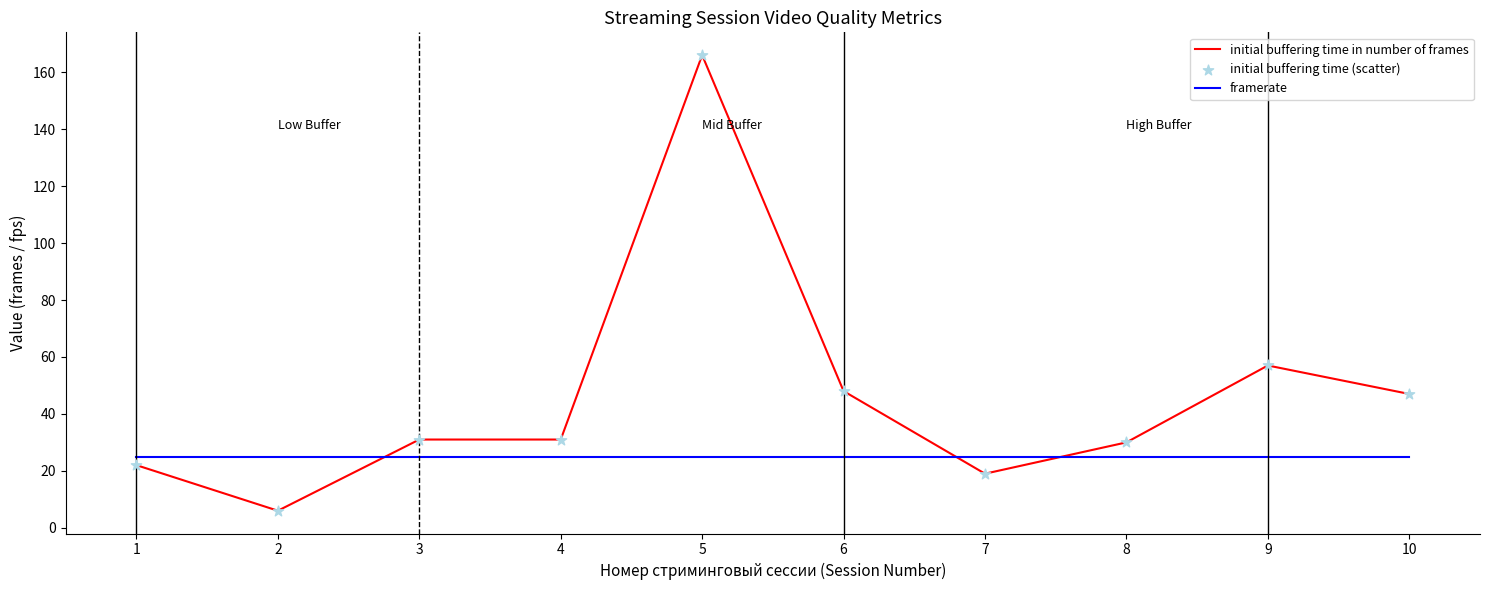

Between 7 and 9, which series saw the biggest shift?

initial buffering time in number of frames